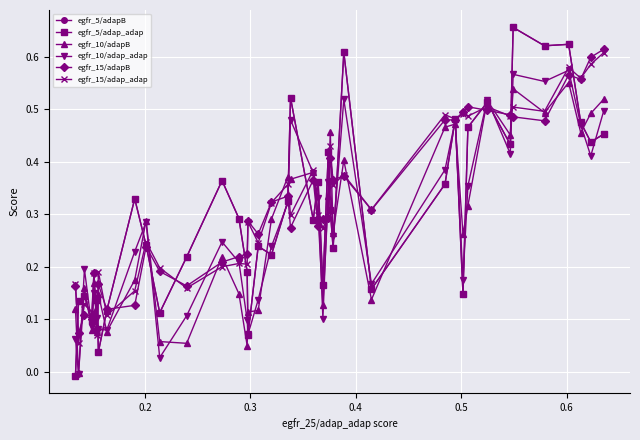

How many lines are shown in the chart?

6